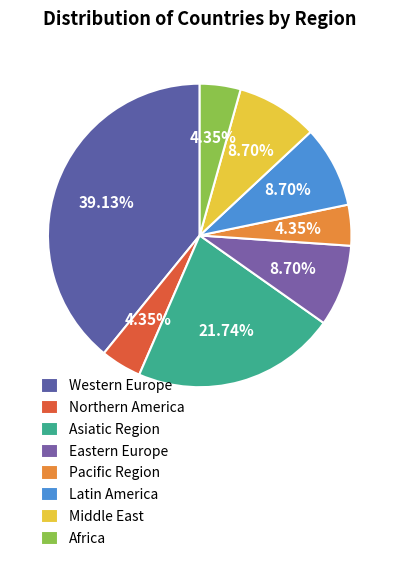

How many slices are in this pie chart?

8